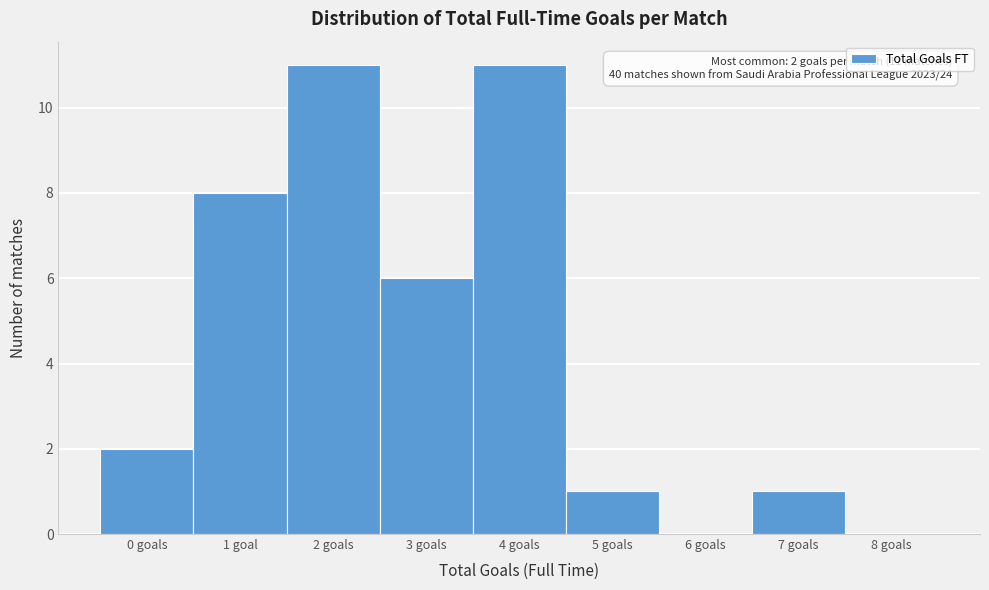

Reading left to right, extract all data points from this chart.

0 goals=2	1 goal=8	2 goals=11	3 goals=6	4 goals=11	5 goals=1	6 goals=0	7 goals=1	8 goals=0